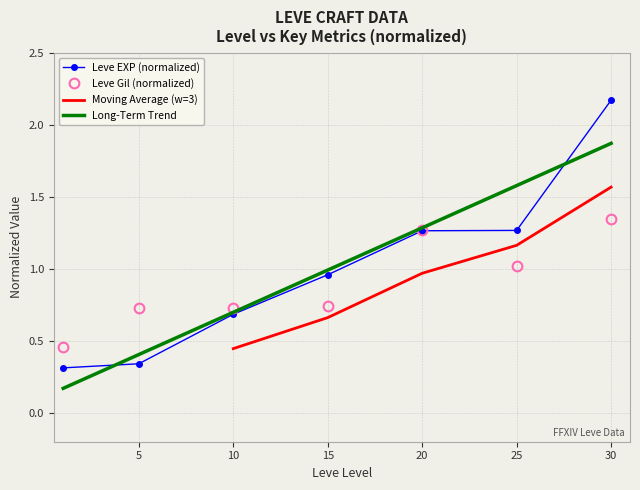

The Long-Term Trend series shows 2.3 at 25. True or false?

False